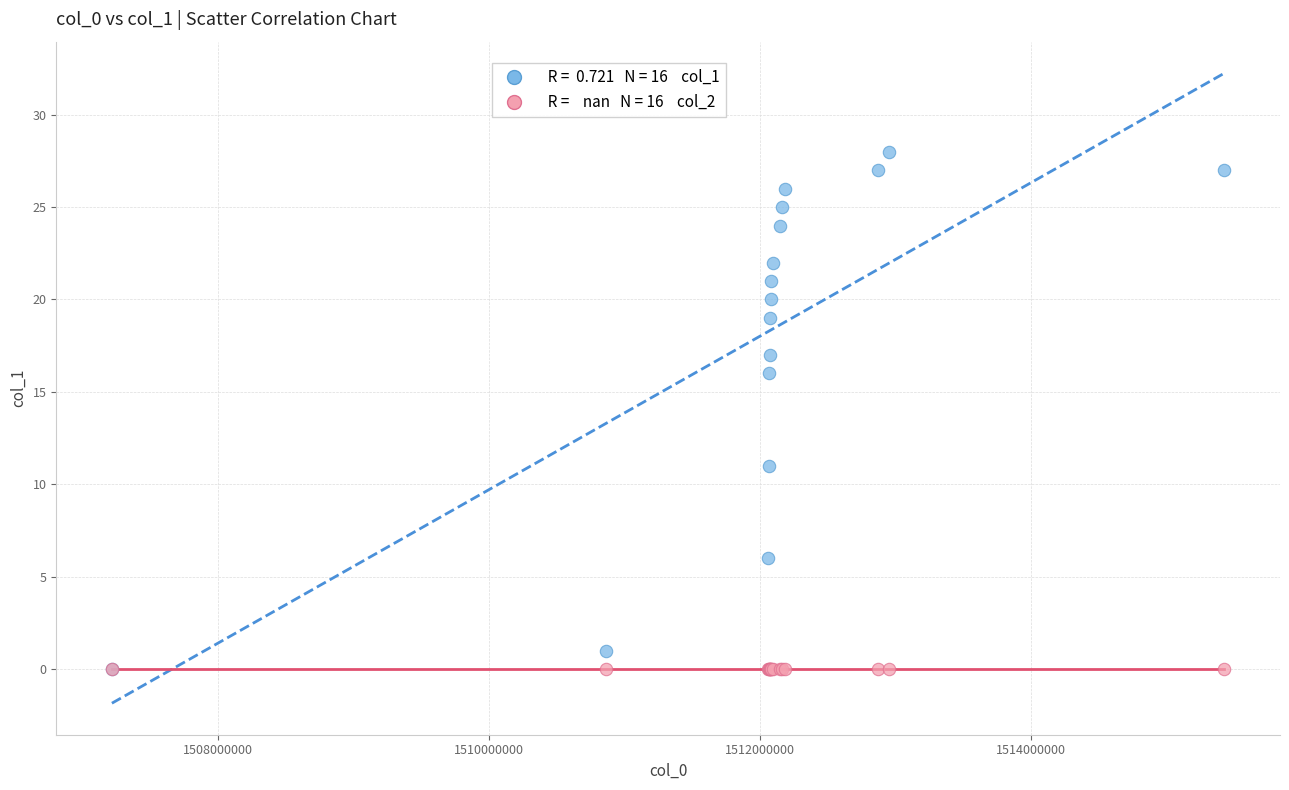

Across all series, what Y value is closest to 14?

16